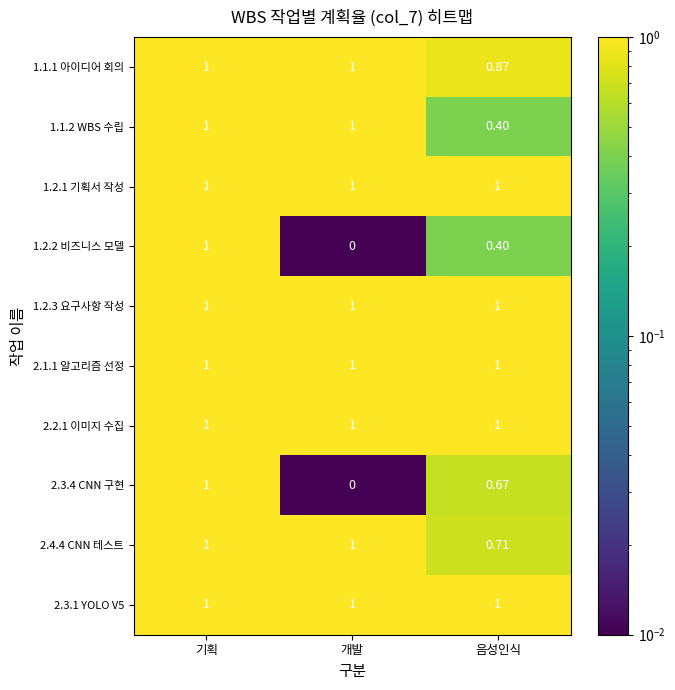

At which category is the sum across all series the highest?

기획